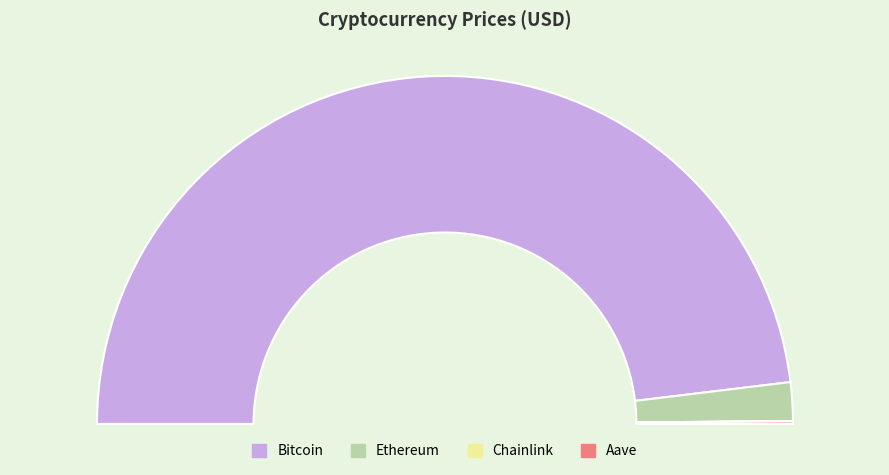

To the nearest percent, what percentage of the pie is Bitcoin?

96%